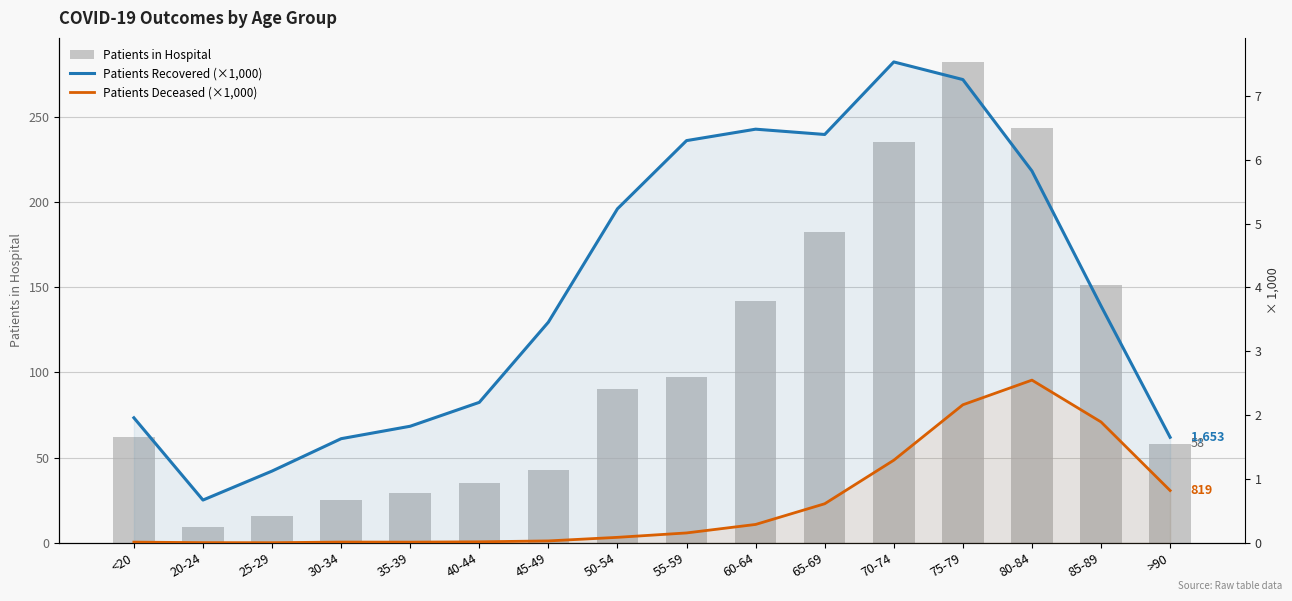

At how many categories does at least one series exceed 202?

3